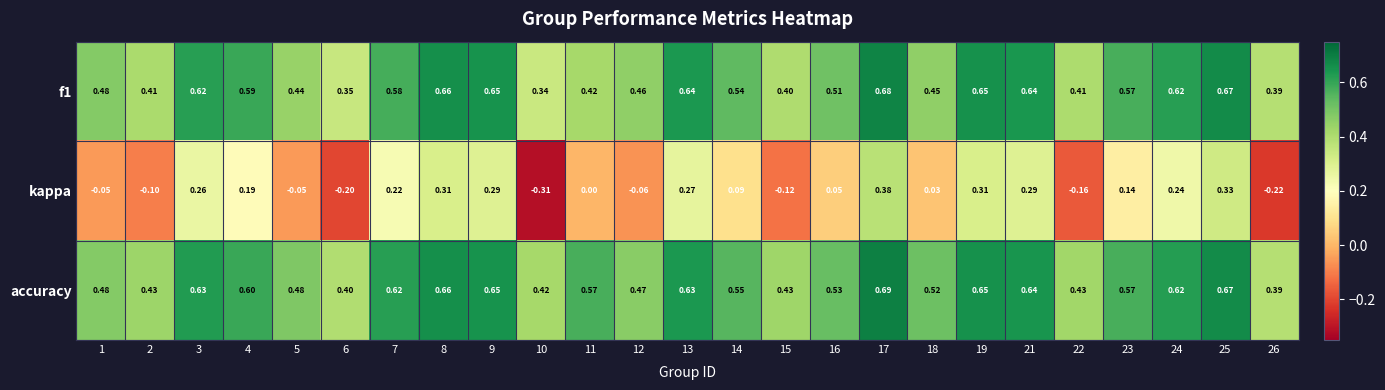

Is the value of kappa at 9 greater than the value of f1 at 22?

No